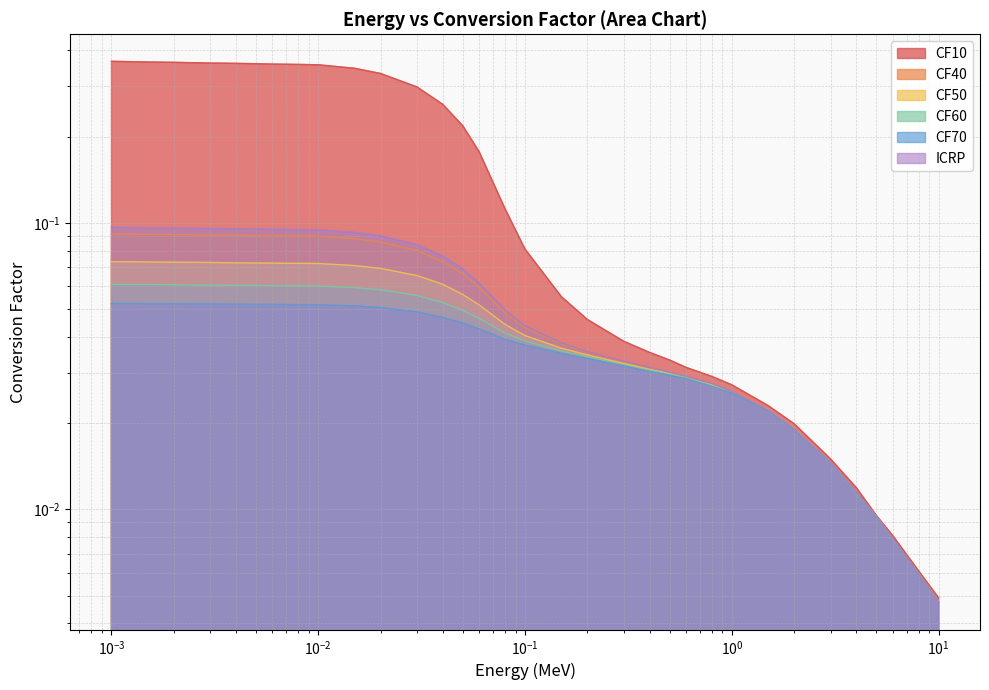

The value of ICRP at 25 is 0.0. True or false?

False